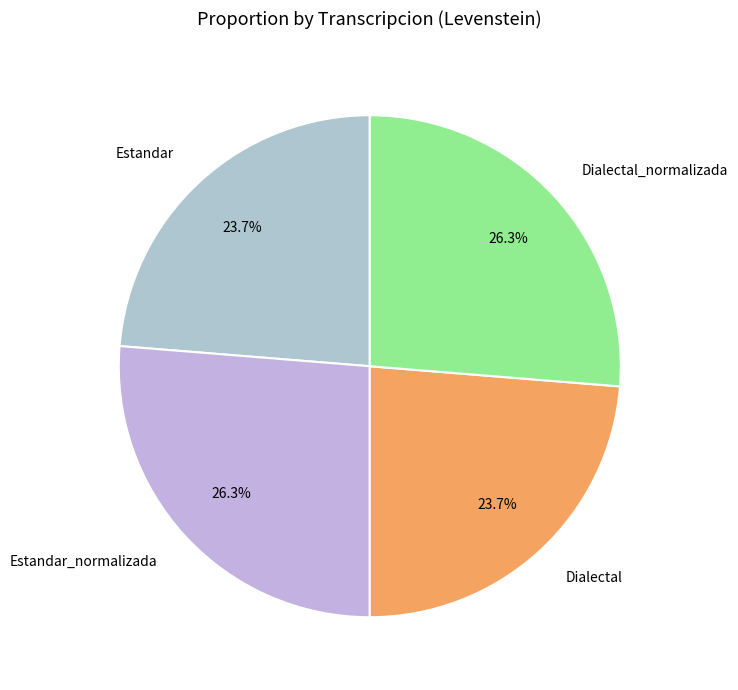

Combined, what portion of the pie is Estandar_normalizada and Dialectal?

50.0%